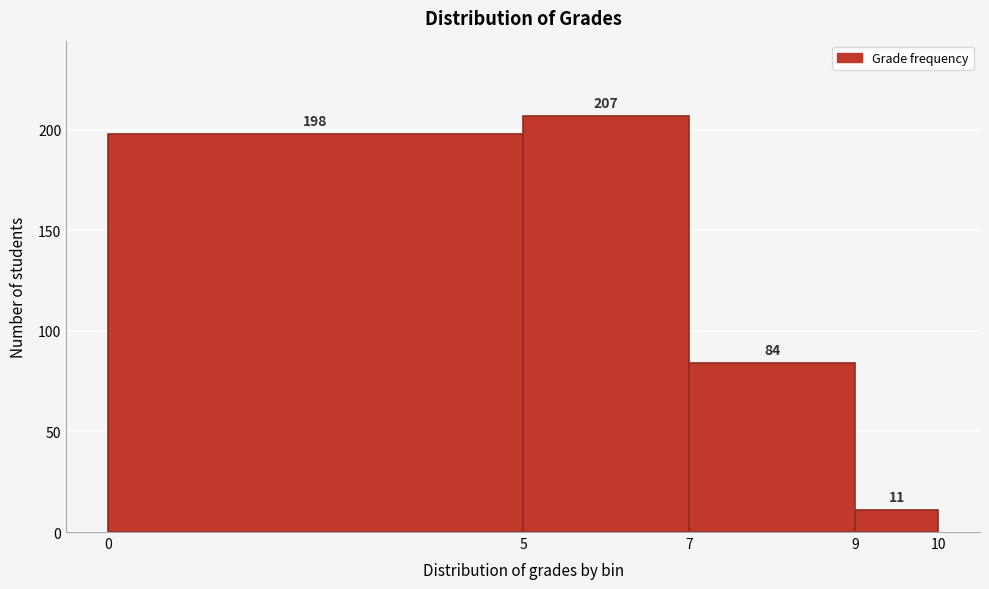

Which range on the x-axis has the tallest bar?

5 to 7